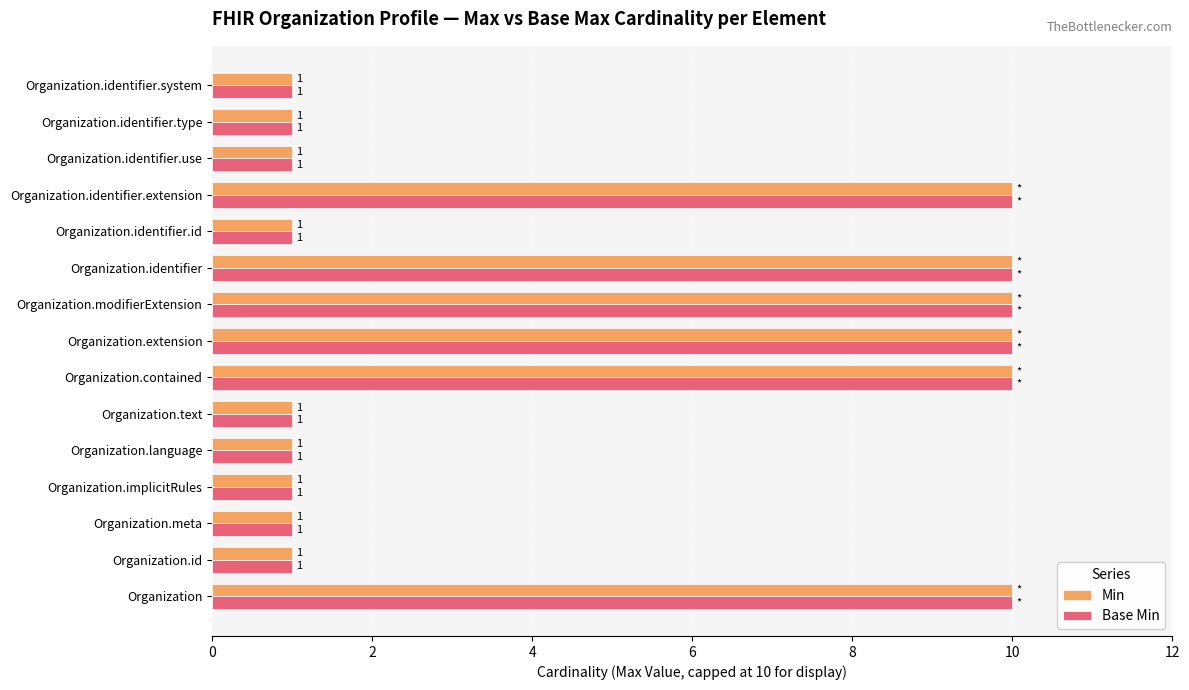

What are all the series names shown in the legend?

Min, Base Min